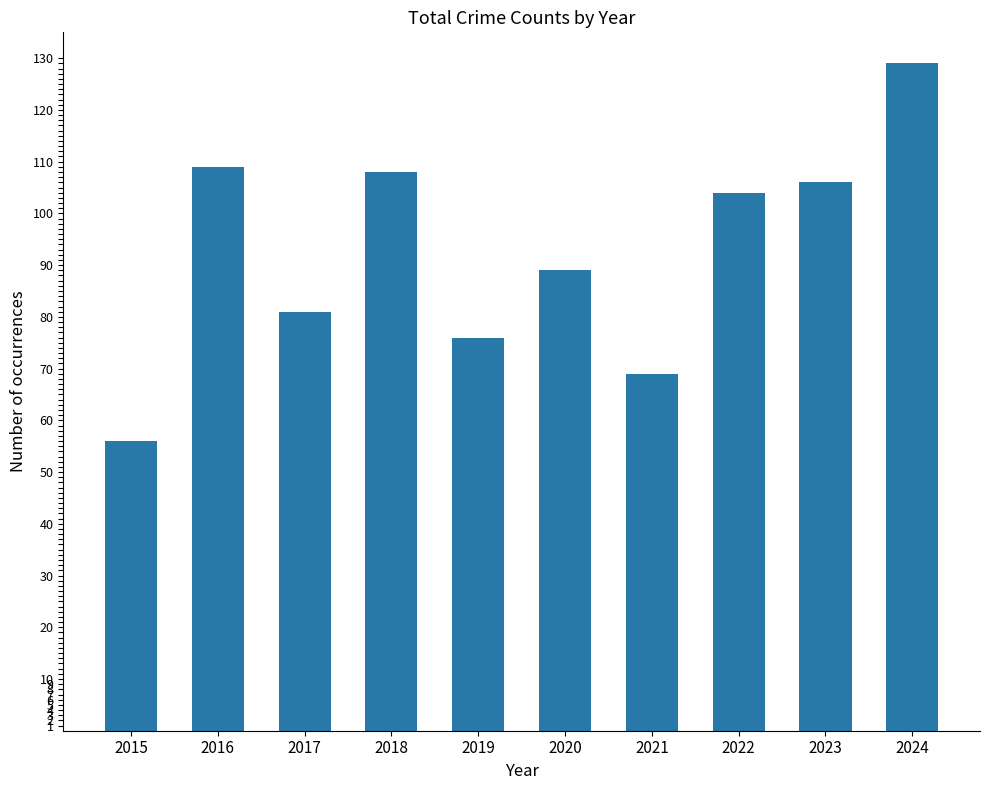

Reading right to left, transcribe all the data shown in this chart.

129	106	104	69	89	76	108	81	109	56